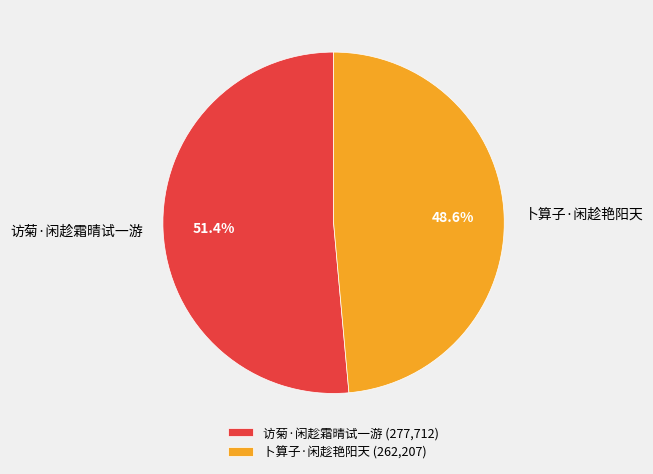

Is the sum of 访菊·闲趁霜晴试一游 and 卜算子·闲趁艳阳天 greater than half?

Yes